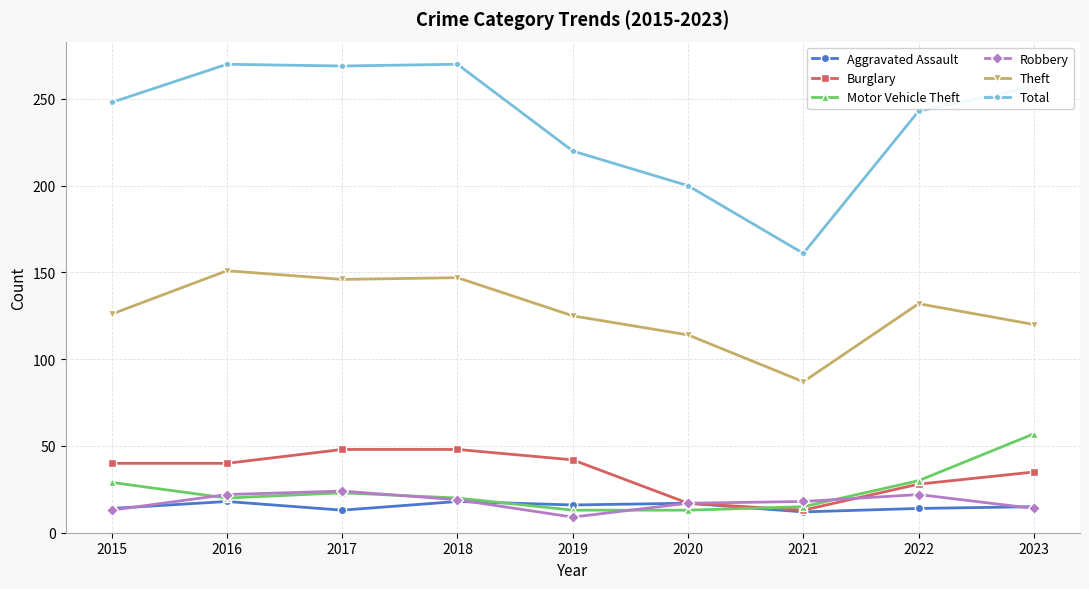

What is the difference between the second highest and minimum values in the Total series?

109